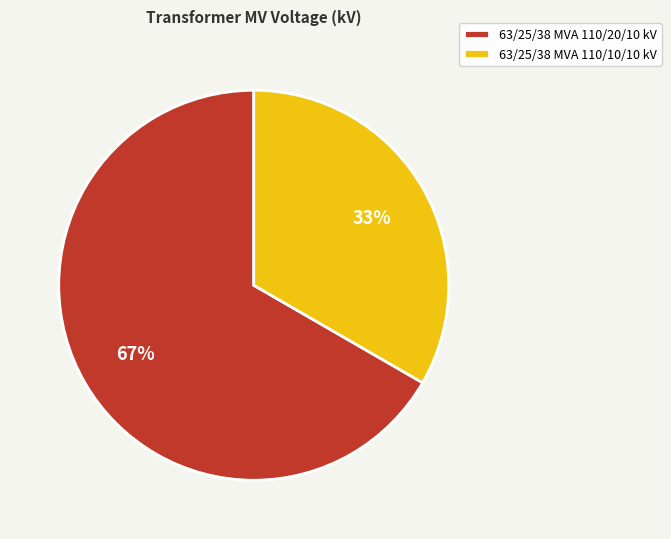

Is there a majority slice in this chart?

Yes